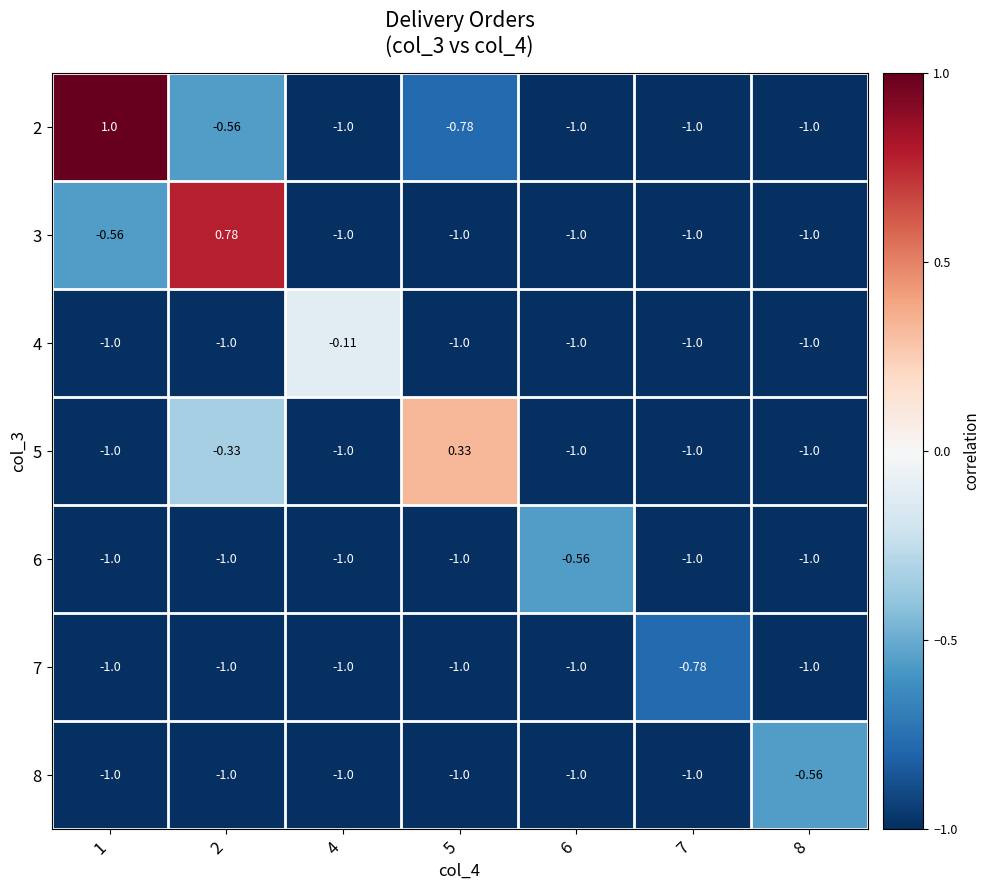

Is the value of 4 at 4 greater than the value of 8 at 6?

Yes